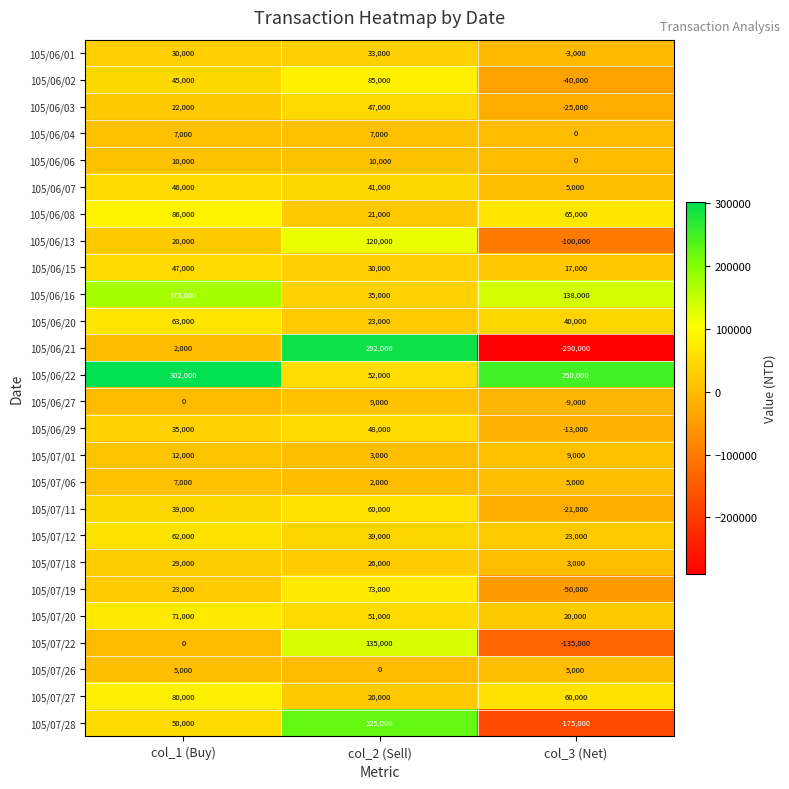

Which series has the largest total across all categories?

105/06/22